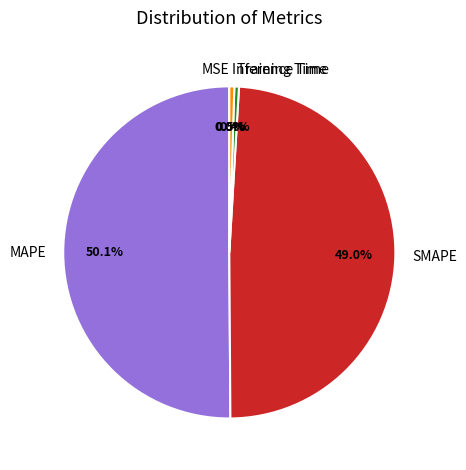

Which slice represents more than half of the pie?

MAPE